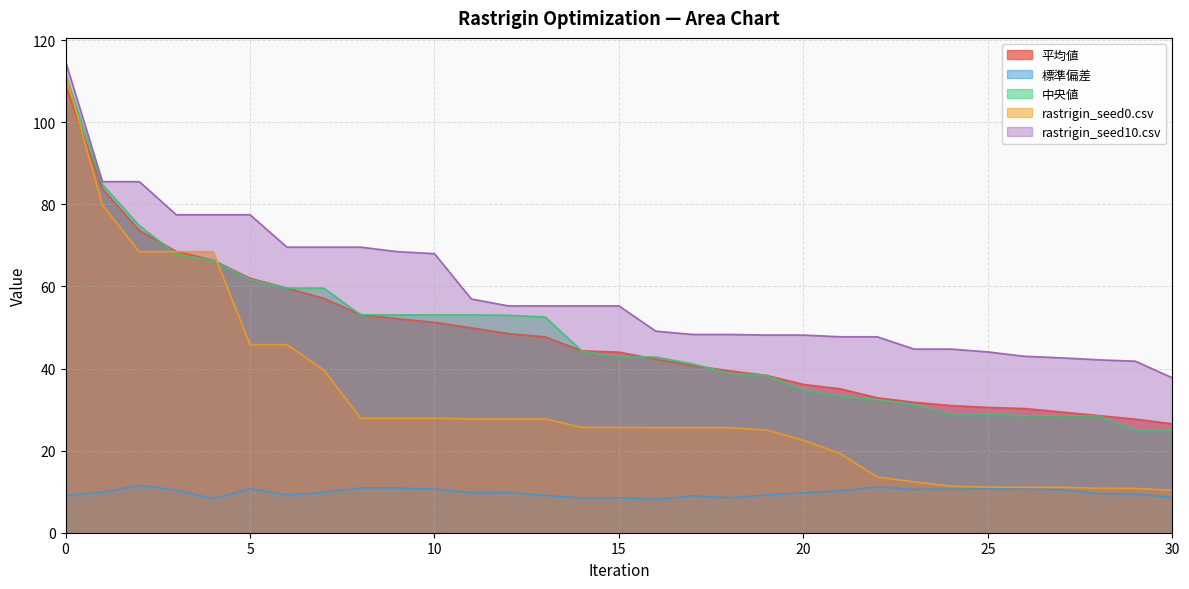

At how many categories does at least one series exceed 95?

1